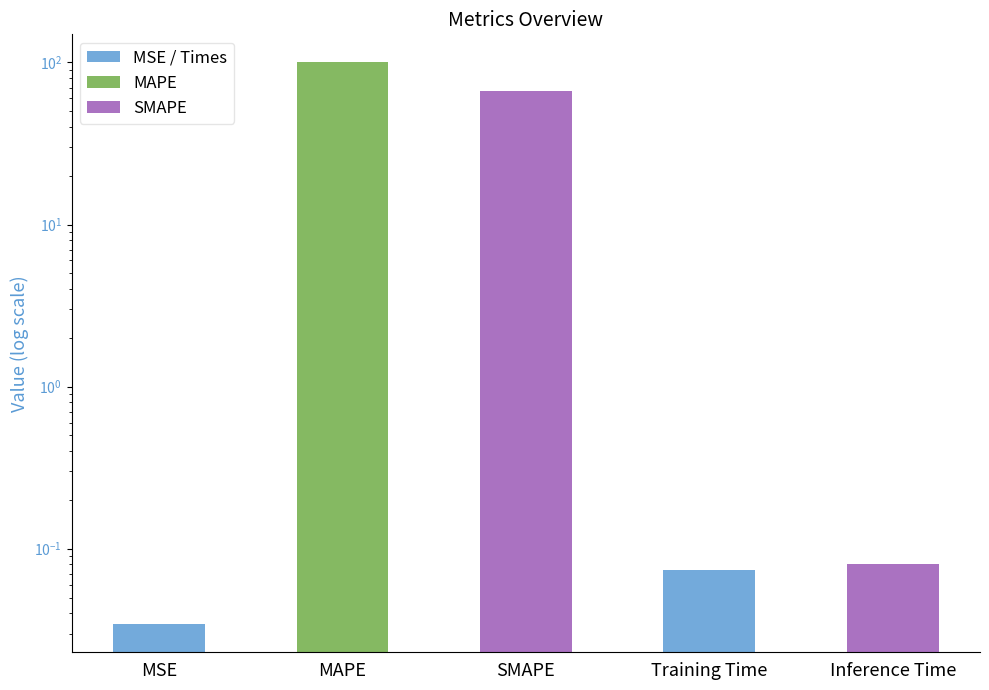

What is the average value?

33.4